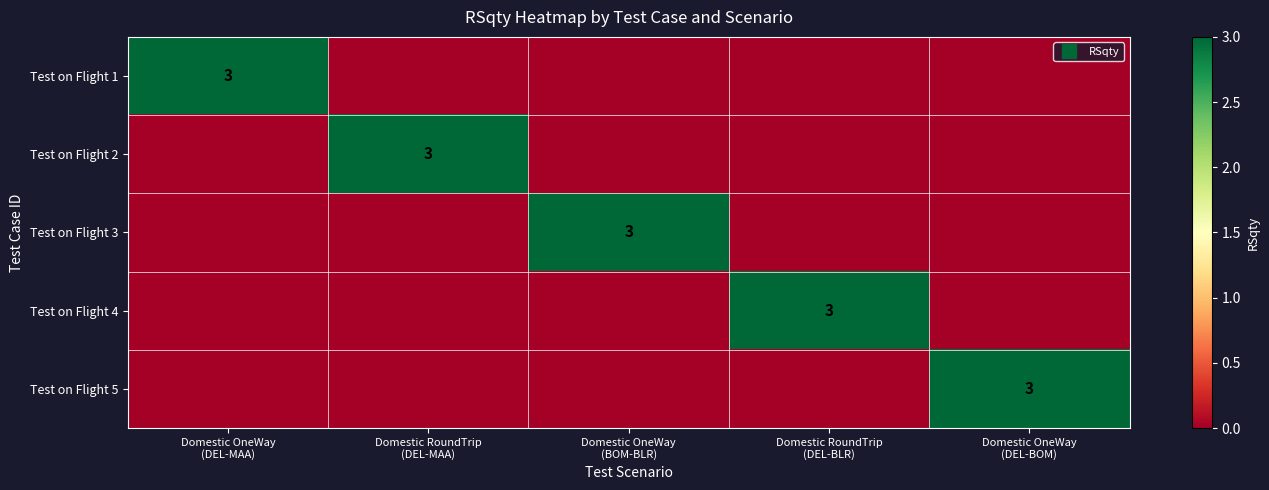

Rank the series by their maximum value, from highest to lowest.

Test on Flight 1, Test on Flight 2, Test on Flight 3, Test on Flight 4, Test on Flight 5